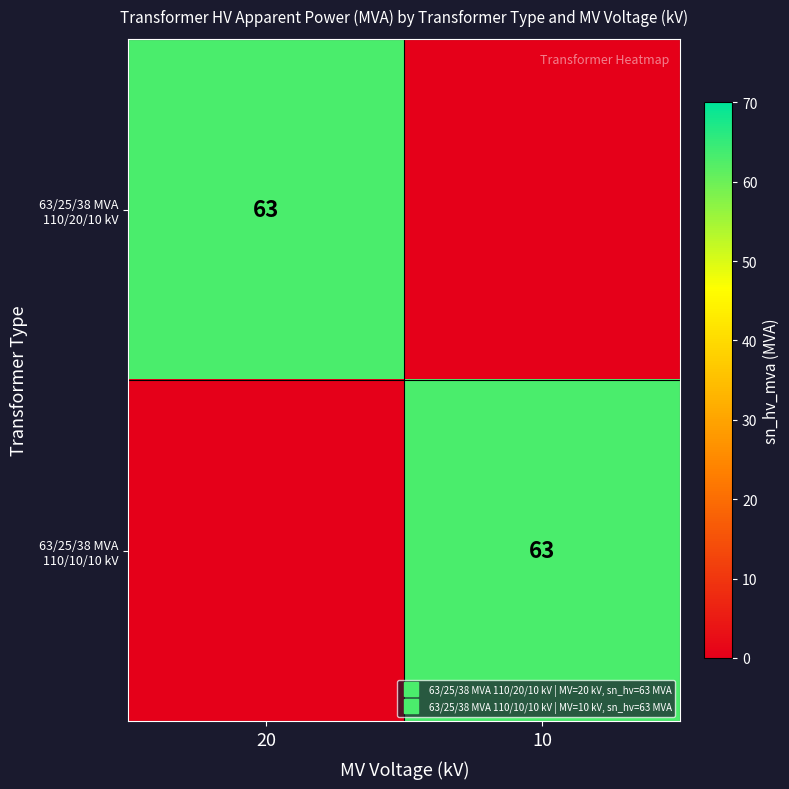

Is it true that 63/25/38 MVA 110/10/10 kV equals 43 at 20?

False